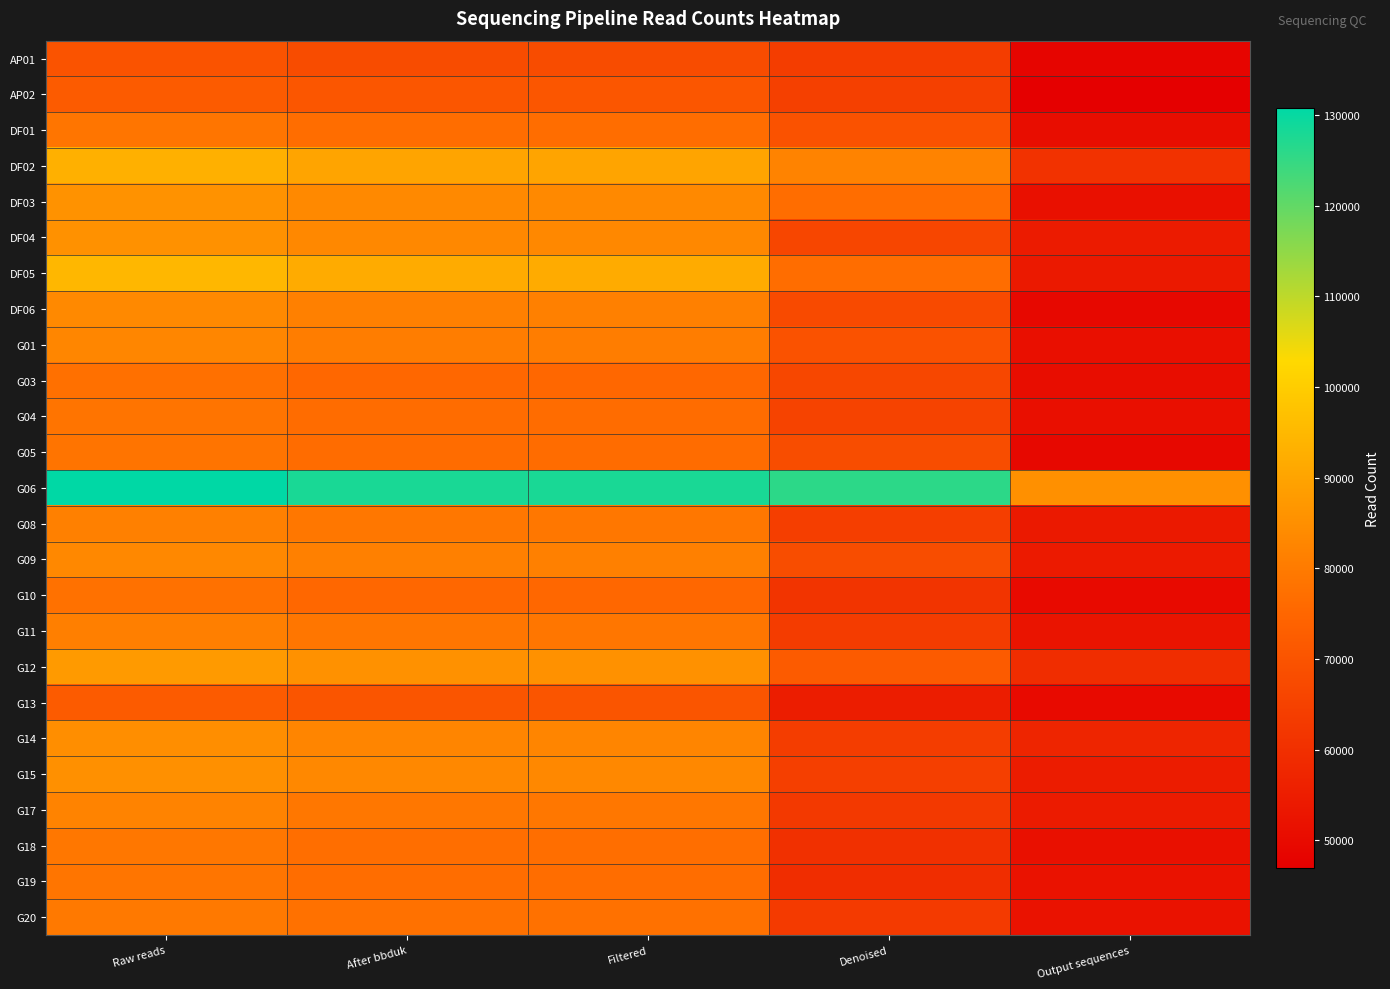

Reading left to right, list all the values displayed in this chart.

AP01: Raw reads=69950	After bbduk=67977	Filtered=67977	Denoised=63907	Output sequences=48555
AP02: Raw reads=72128	After bbduk=70539	Filtered=70535	Denoised=64534	Output sequences=46888
DF01: Raw reads=78776	After bbduk=76779	Filtered=76777	Denoised=69491	Output sequences=50631
DF02: Raw reads=93128	After bbduk=90165	Filtered=90162	Denoised=82005	Output sequences=60728
DF03: Raw reads=85688	After bbduk=83500	Filtered=83500	Denoised=76691	Output sequences=51385
DF04: Raw reads=85466	After bbduk=83237	Filtered=83236	Denoised=66344	Output sequences=54549
DF05: Raw reads=94714	After bbduk=91892	Filtered=91890	Denoised=76678	Output sequences=53849
DF06: Raw reads=83501	After bbduk=81302	Filtered=81299	Denoised=67488	Output sequences=49272
G01: Raw reads=82774	After bbduk=80656	Filtered=80654	Denoised=69651	Output sequences=51268
G03: Raw reads=77482	After bbduk=75373	Filtered=75370	Denoised=66479	Output sequences=50799
G04: Raw reads=78500	After bbduk=76520	Filtered=76520	Denoised=65526	Output sequences=51237
G05: Raw reads=78421	After bbduk=76493	Filtered=76489	Denoised=68326	Output sequences=49246
G06: Raw reads=130856	After bbduk=128050	Filtered=128048	Denoised=125927	Output sequences=85352
G08: Raw reads=81357	After bbduk=79272	Filtered=79271	Denoised=64002	Output sequences=53872
G09: Raw reads=83243	After bbduk=81217	Filtered=81215	Denoised=68062	Output sequences=54160
G10: Raw reads=77745	After bbduk=75420	Filtered=75419	Denoised=61340	Output sequences=49969
G11: Raw reads=81047	After bbduk=78991	Filtered=78990	Denoised=63471	Output sequences=52503
G12: Raw reads=87751	After bbduk=85546	Filtered=85543	Denoised=72025	Output sequences=59478
G13: Raw reads=71884	After bbduk=70380	Filtered=70379	Denoised=54927	Output sequences=49940
G14: Raw reads=84734	After bbduk=82562	Filtered=82560	Denoised=63928	Output sequences=57222
G15: Raw reads=85407	After bbduk=83318	Filtered=83317	Denoised=64294	Output sequences=54846
G17: Raw reads=82014	After bbduk=79099	Filtered=79096	Denoised=62655	Output sequences=54512
G18: Raw reads=79133	After bbduk=77004	Filtered=77003	Denoised=60314	Output sequences=51451
G19: Raw reads=78850	After bbduk=76711	Filtered=76710	Denoised=59372	Output sequences=52071
G20: Raw reads=79826	After bbduk=77688	Filtered=77686	Denoised=63105	Output sequences=52082